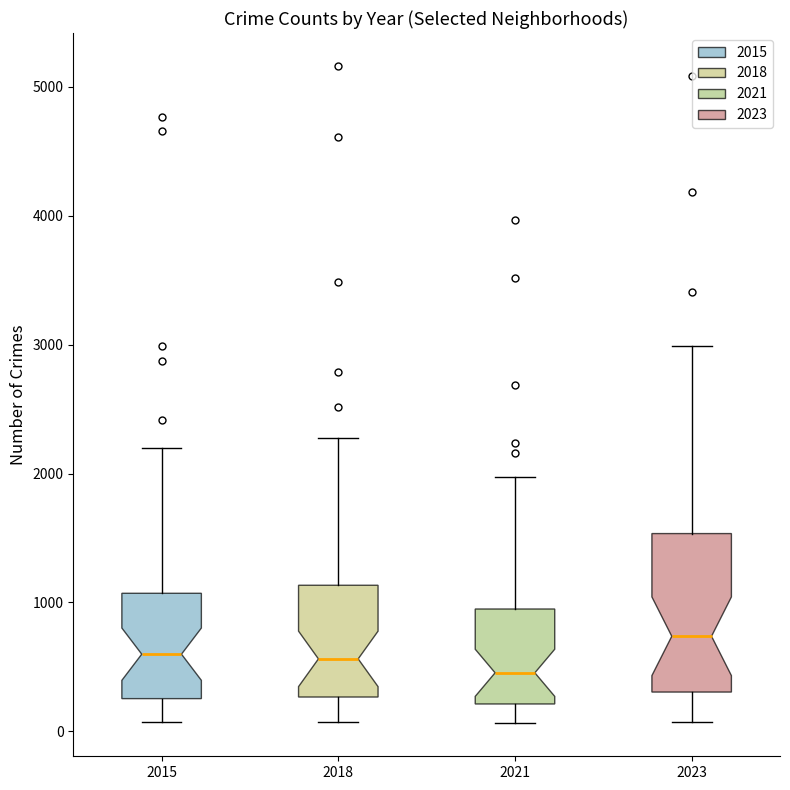

Reading left to right, read every box against the y-axis: the position of its median line, the range the box covers, and the ends of its whiskers. The values are not printed on the chart, so give them approximately, as read against the axis.

2015: median 600, box 300 to 1100, whiskers 100 to 2200
2018: median 600, box 300 to 1100, whiskers 100 to 2300
2021: median 500, box 200 to 900, whiskers 100 to 2000
2023: median 700, box 300 to 1500, whiskers 100 to 3000